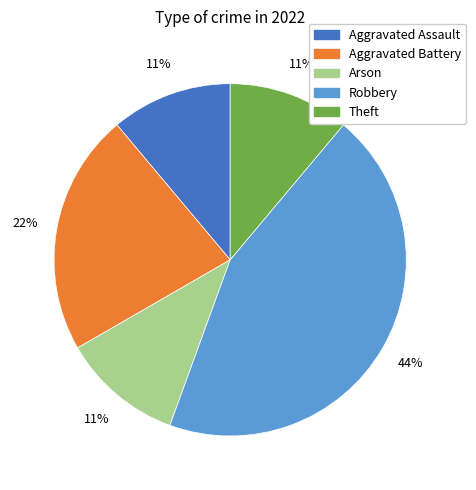

To the nearest percent, what is the difference between the Aggravated Battery and Robbery slice percentages?

22%